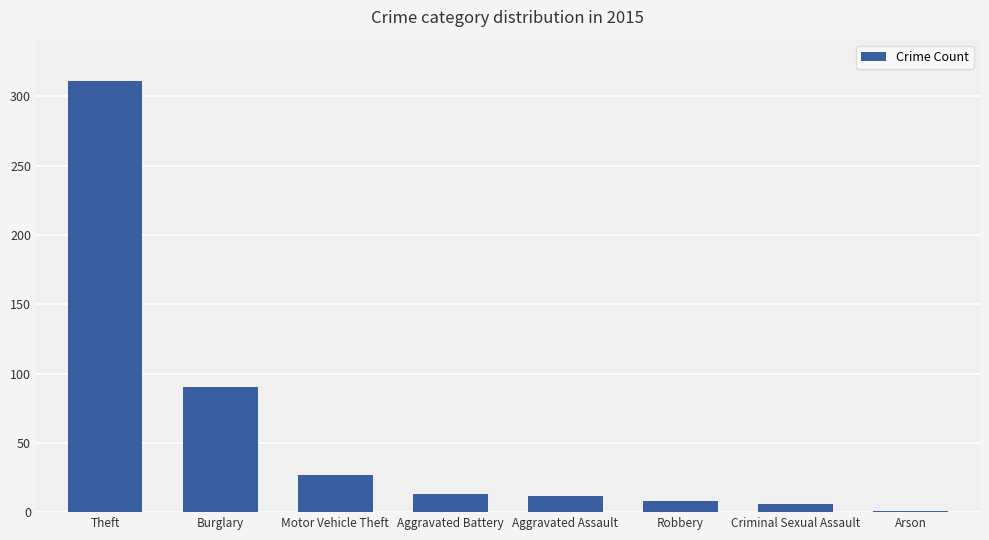

What is the change in value from Motor Vehicle Theft to Aggravated Assault?

-15